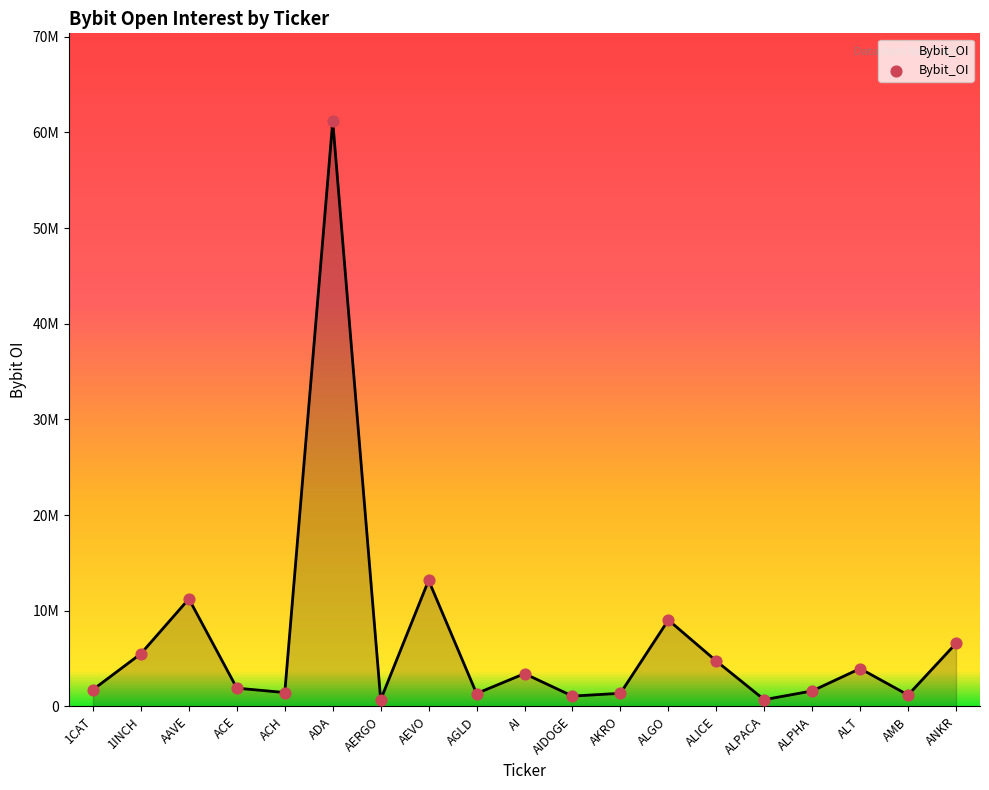

Approximately how many times larger is the value at AAVE compared to ADA?

0.2